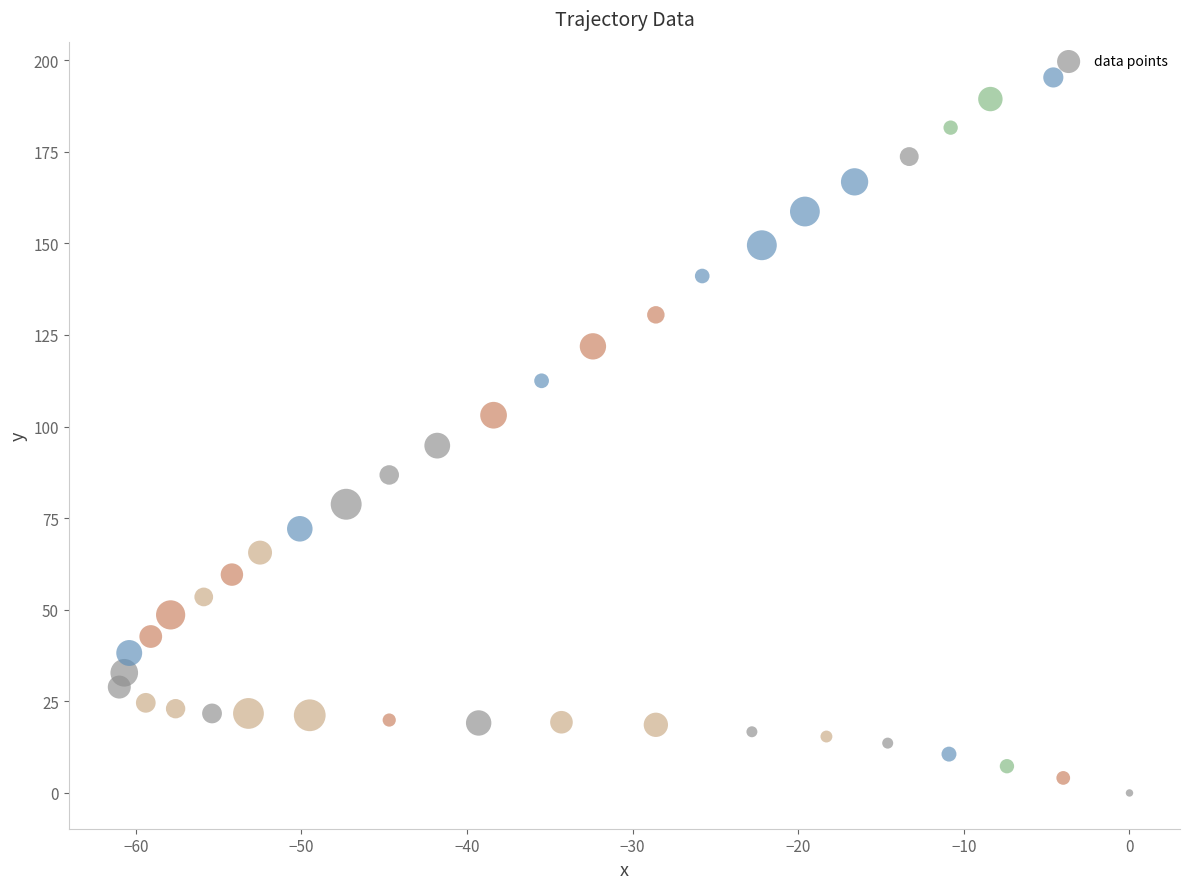

What is the range of X values (max minus min)?

61.0